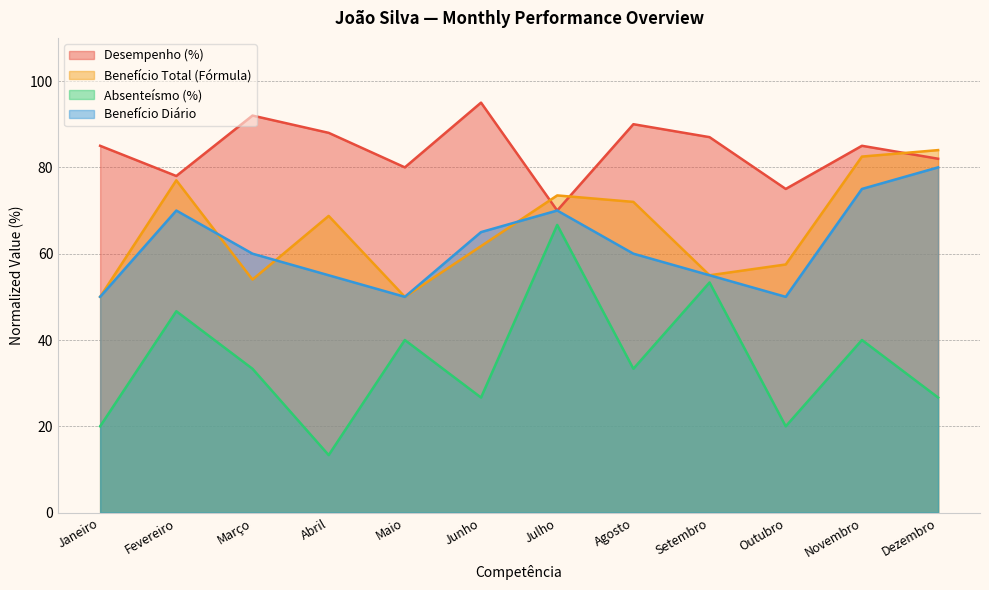

Where is the first local maximum for Absenteísmo (%)?

Fevereiro